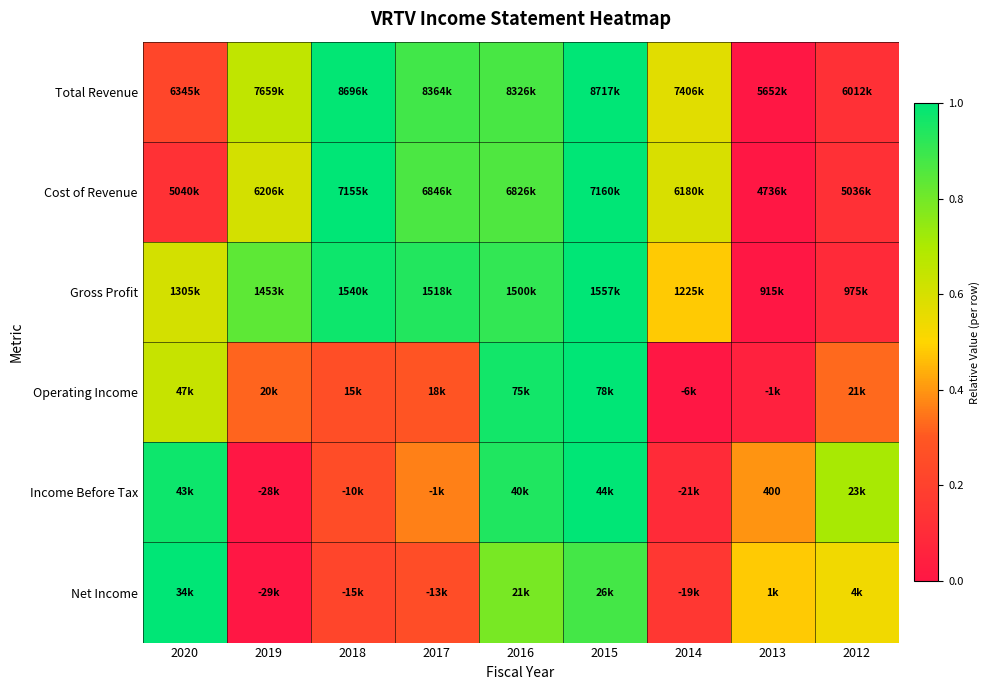

Is it true that Income Before Tax equals 0.0 at 2019?

True